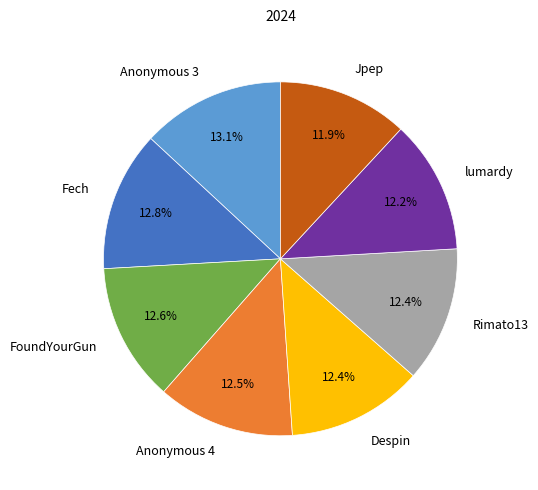

Is lumardy the majority of the pie?

No